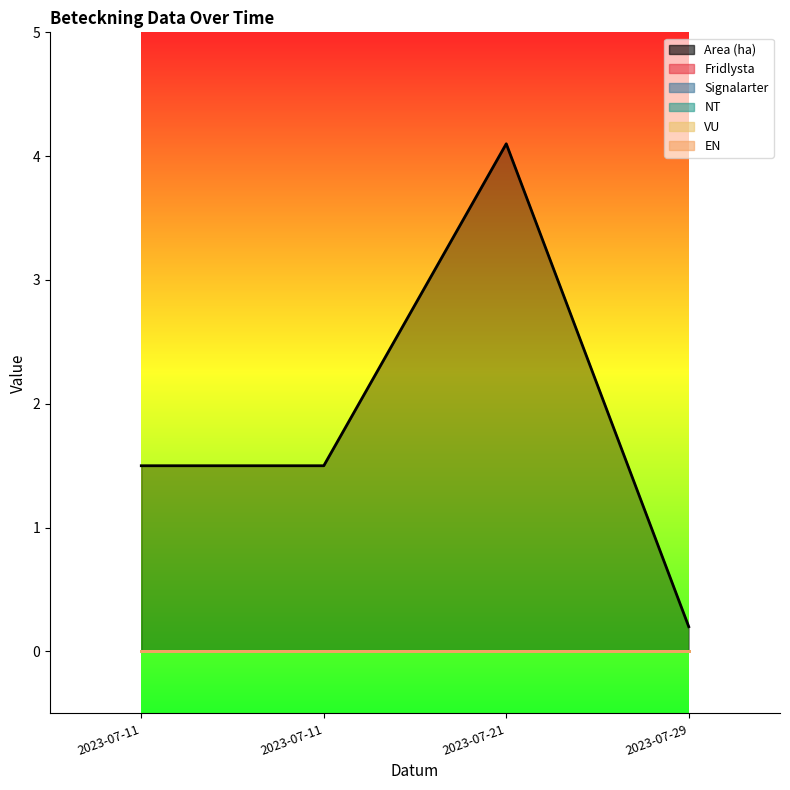

True or false: Area (ha) has a value of 1.5 at 2023-07-11.

True